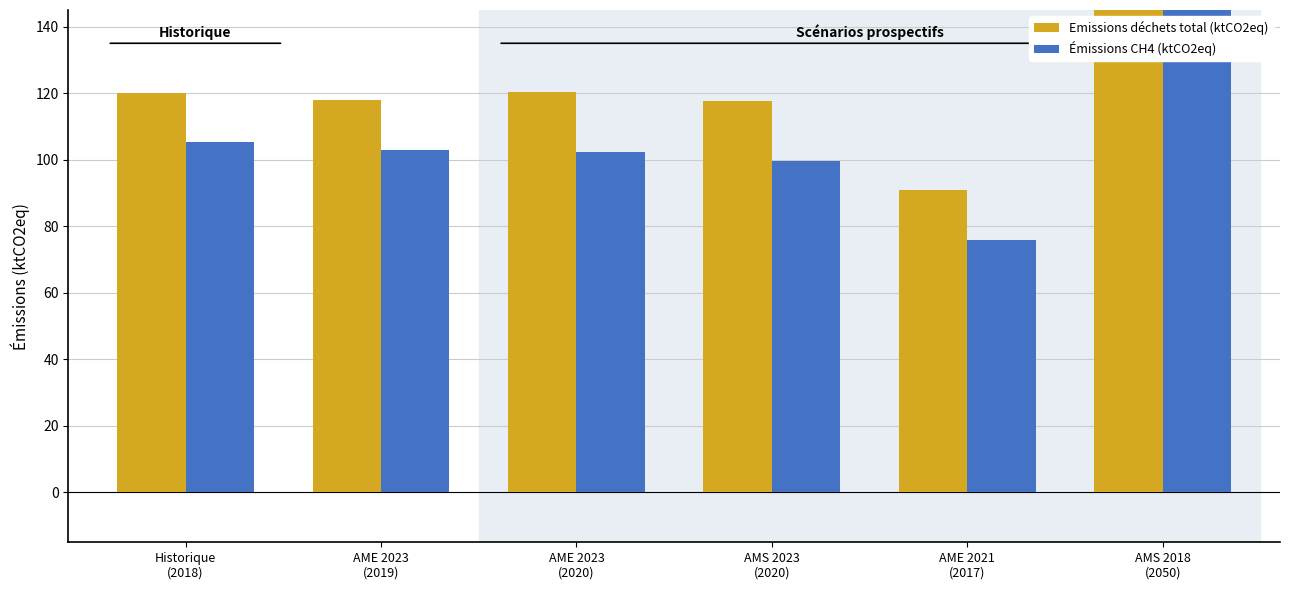

What is the label of the 3rd bar from the left?

AME 2023
(2020)